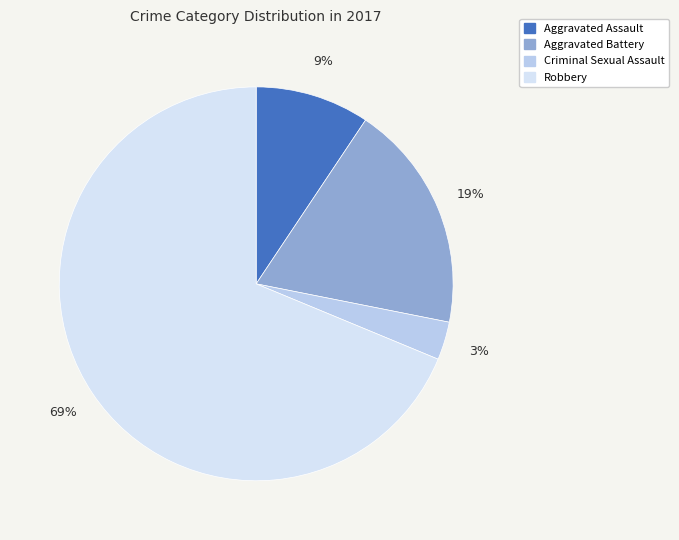

Does any single category account for the majority?

Yes